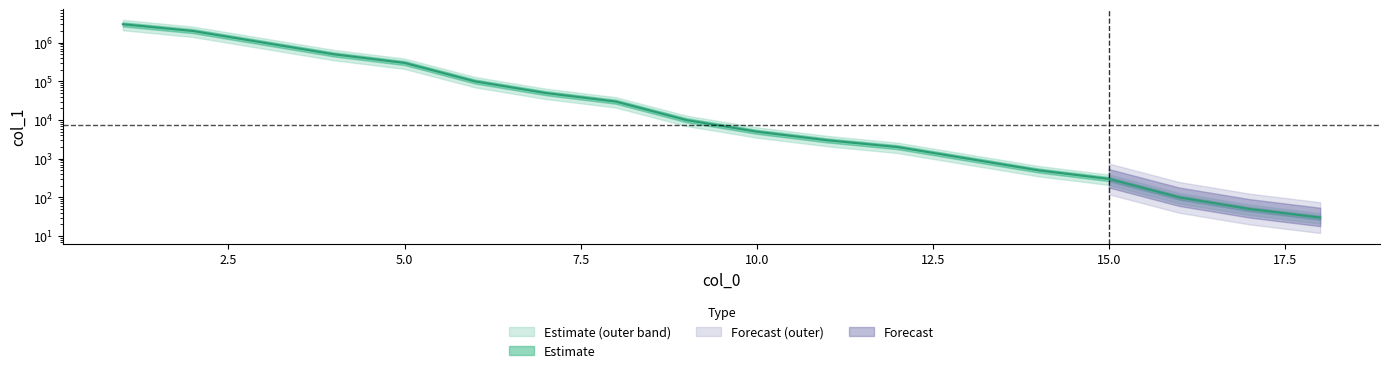

Does the chart display data point markers on the line(s)?

No